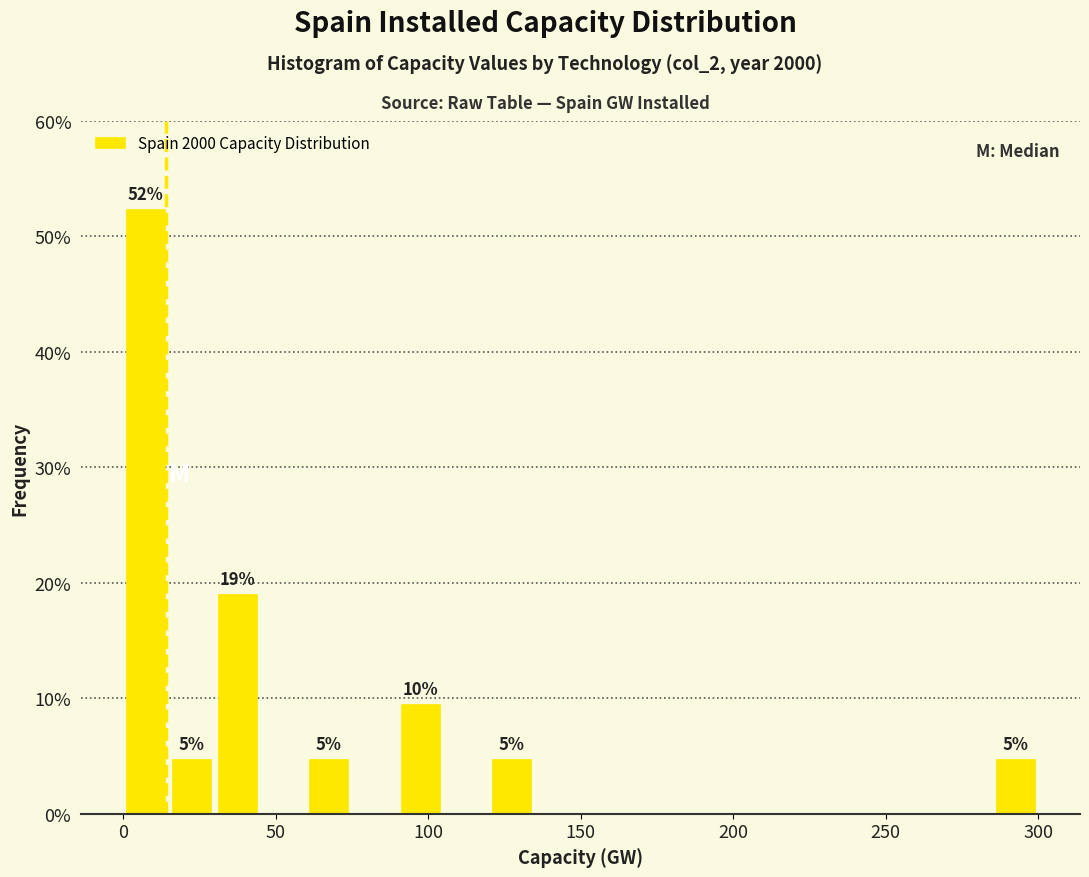

Around what value on the x-axis is the tallest bar? Give the approximate position of its centre, as read against the axis.

10